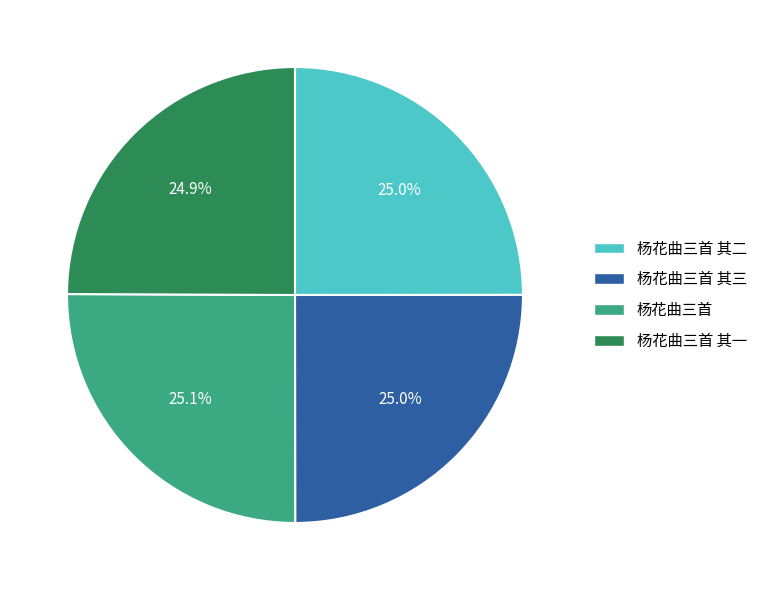

To the nearest percent, what portion does 杨花曲三首 represent?

25%